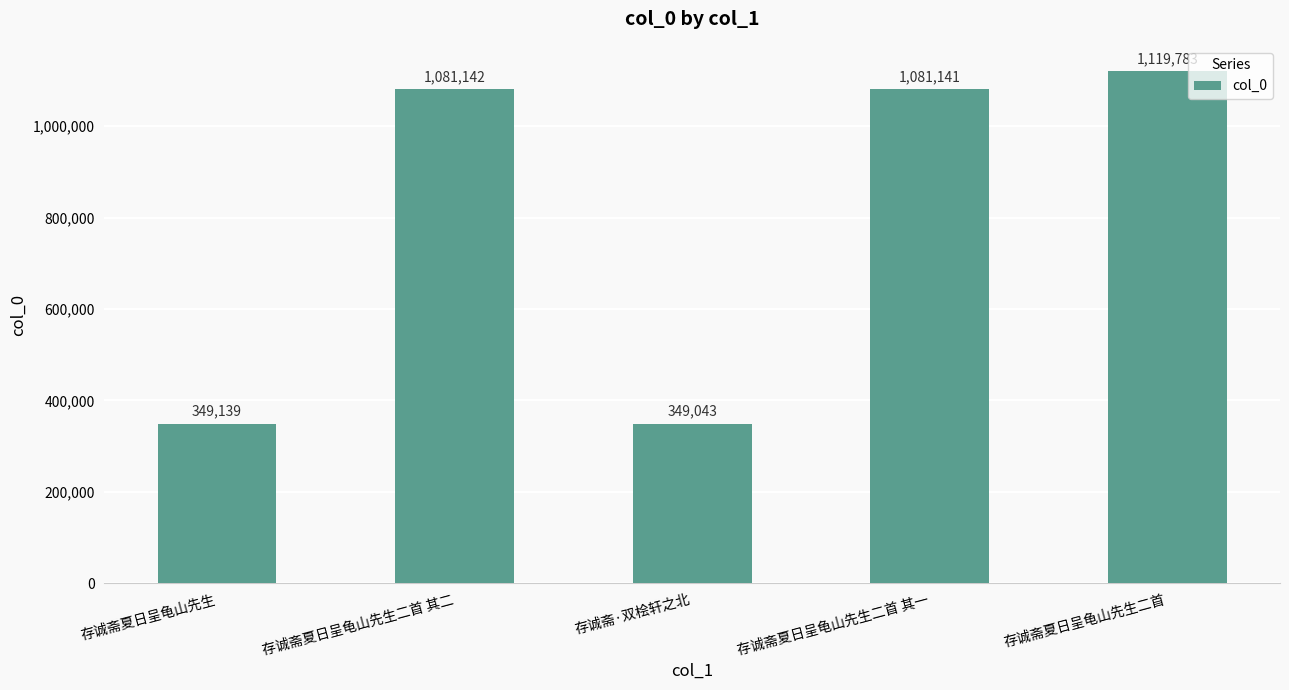

The value at 存诚斋夏日呈龟山先生二首 其一 is 1081141. True or false?

True